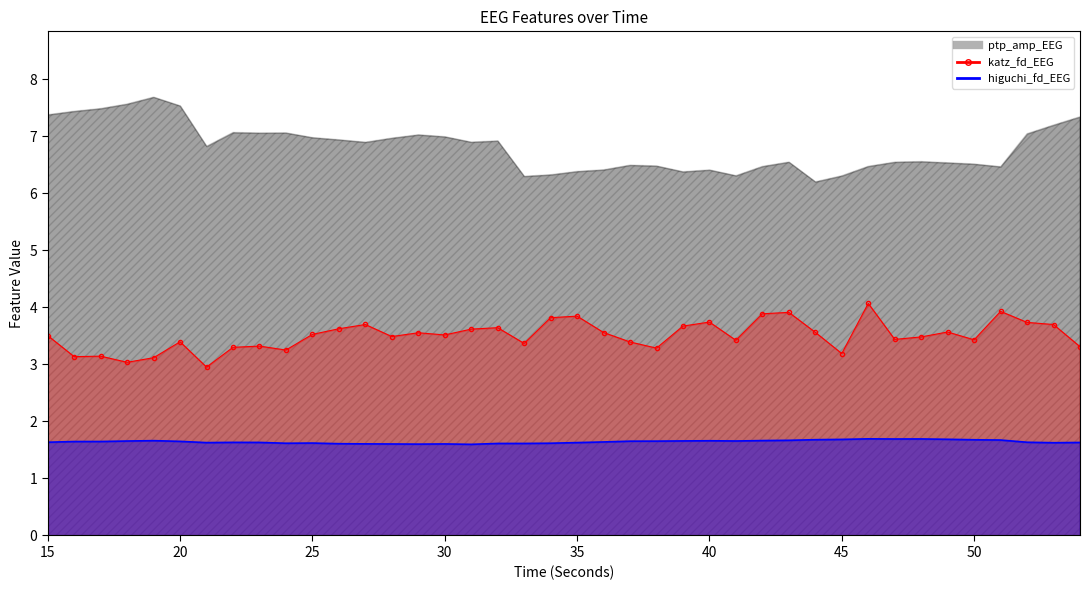

What is the difference between the second highest and minimum values in the katz_fd_EEG series?

1.0